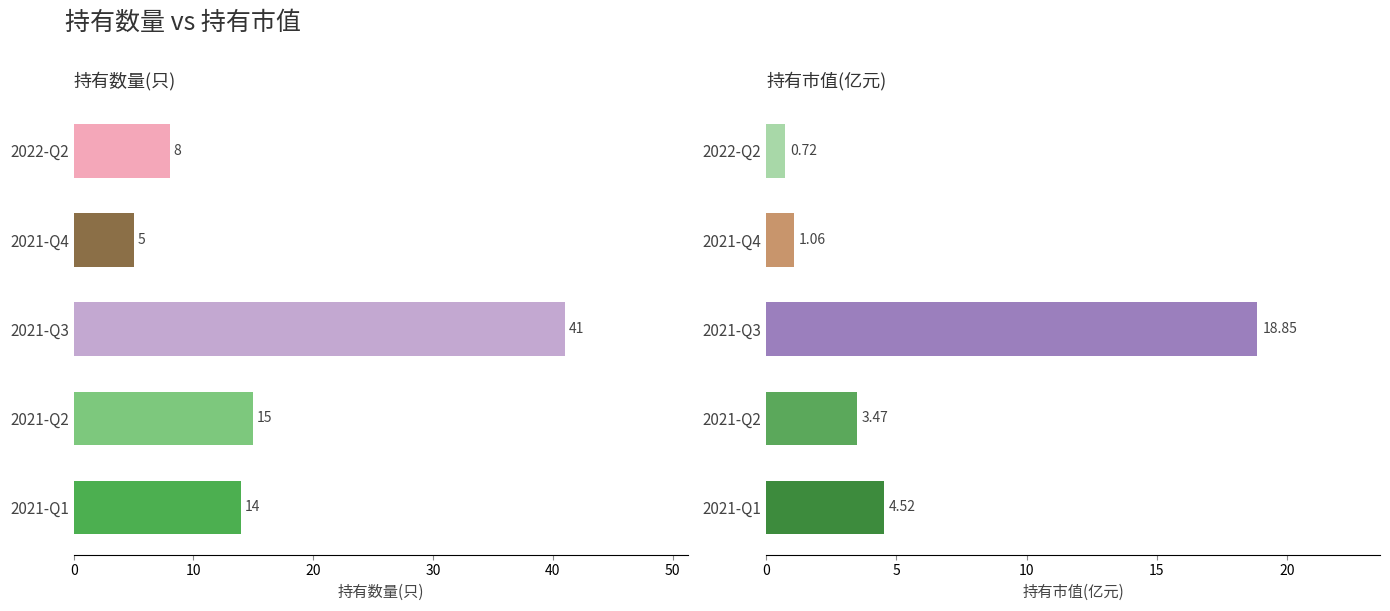

Rank the series by their average value, from lowest to highest.

持有市值(亿元), 持有数量(只)